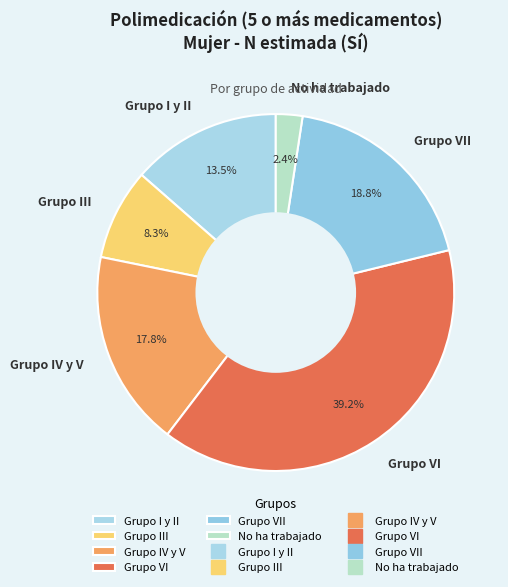

To the nearest percent, what is the difference between the largest and smallest slice percentages?

37%